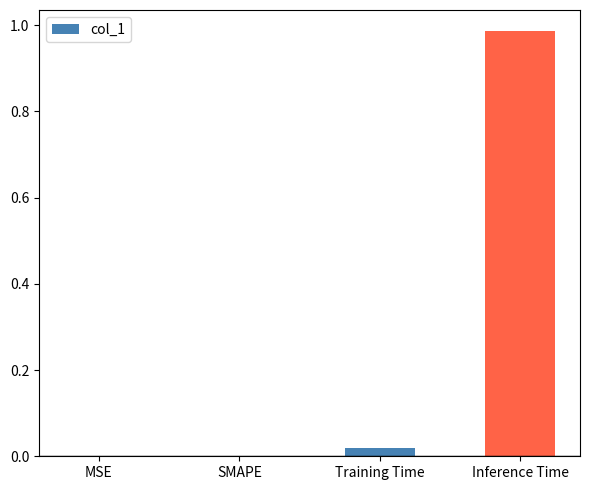

The chart shows a value of 0.0 at Training Time. True or false?

True